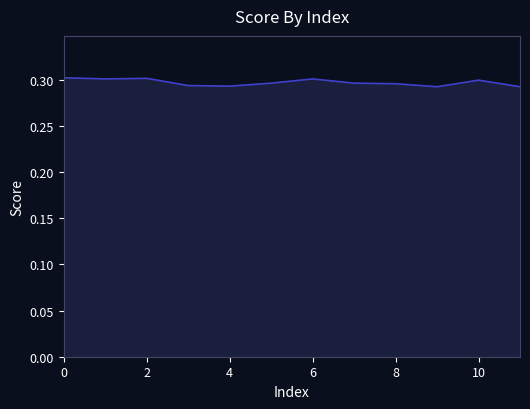

Count the values in the range 0 to 1.

12